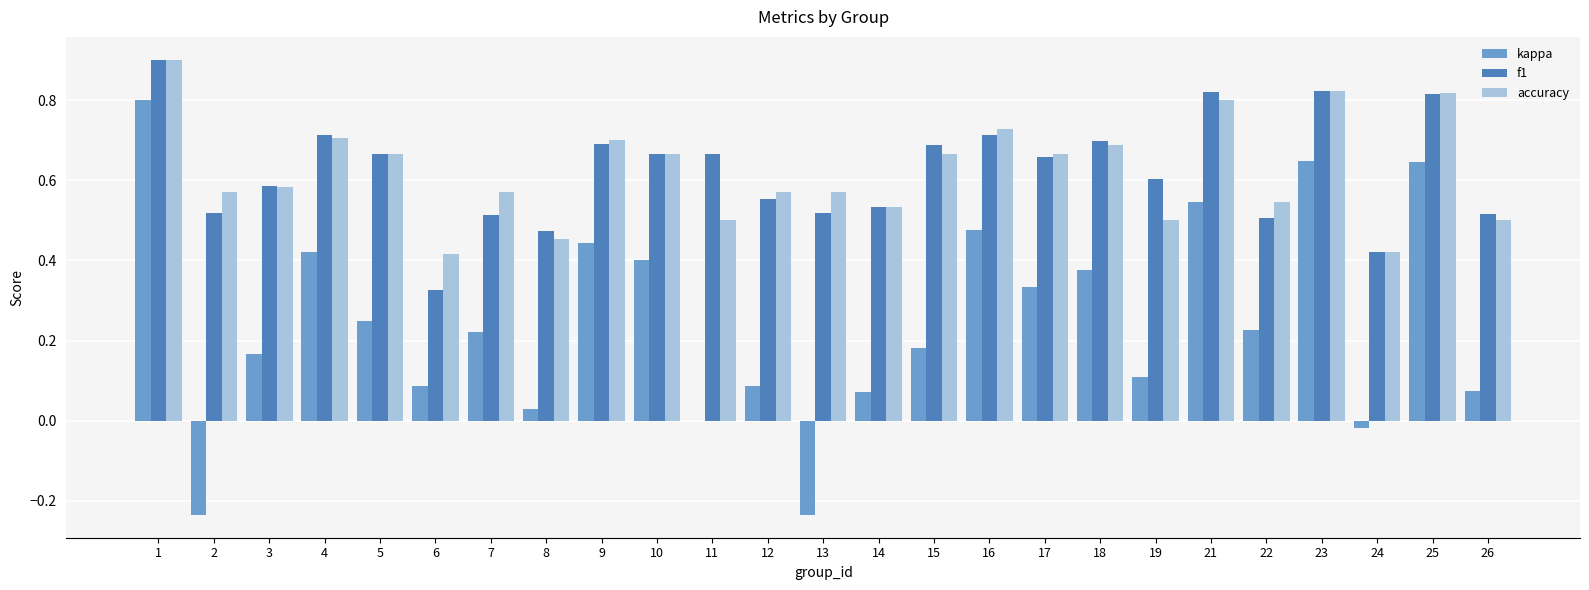

The value of accuracy at 7 is 0.6. True or false?

True